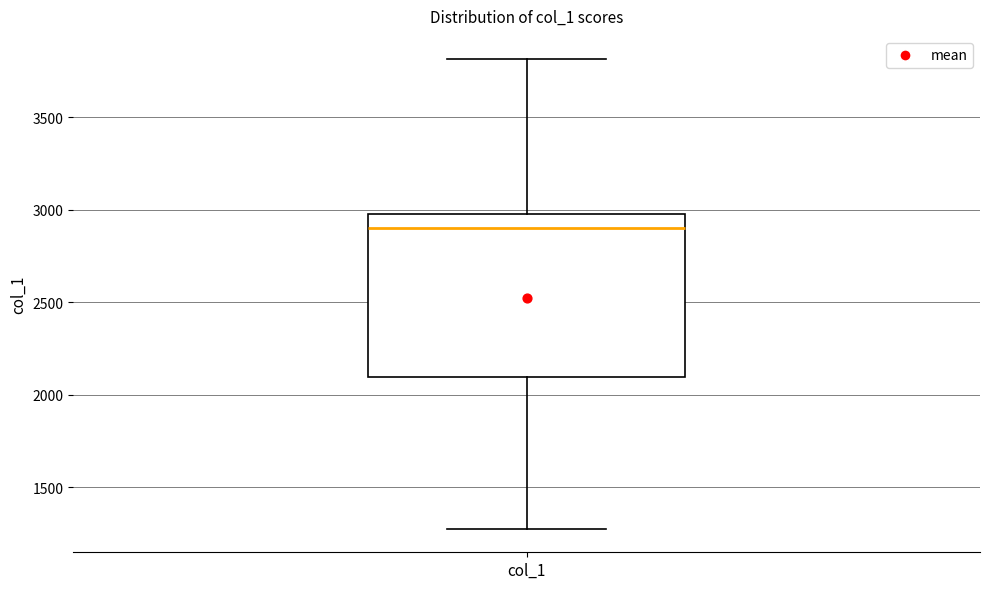

Where does the upper whisker of the box for col_1 end on the y-axis? The values are not printed on the chart, so give them approximately, as read against the axis.

3800